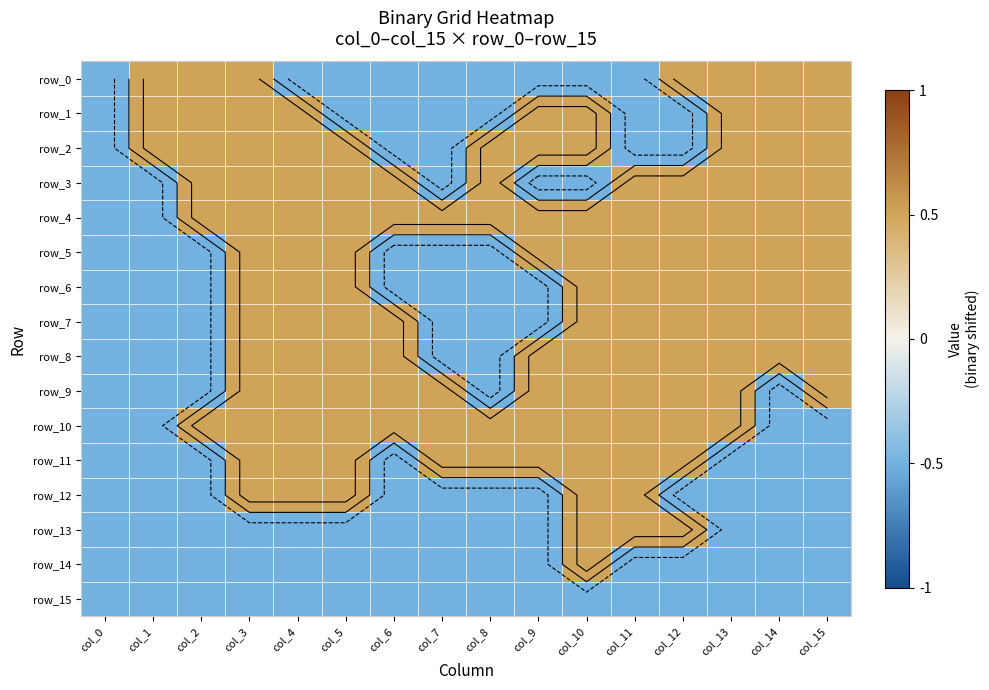

Is the value of row_1 at col_13 greater than the value of row_7 at col_6?

No